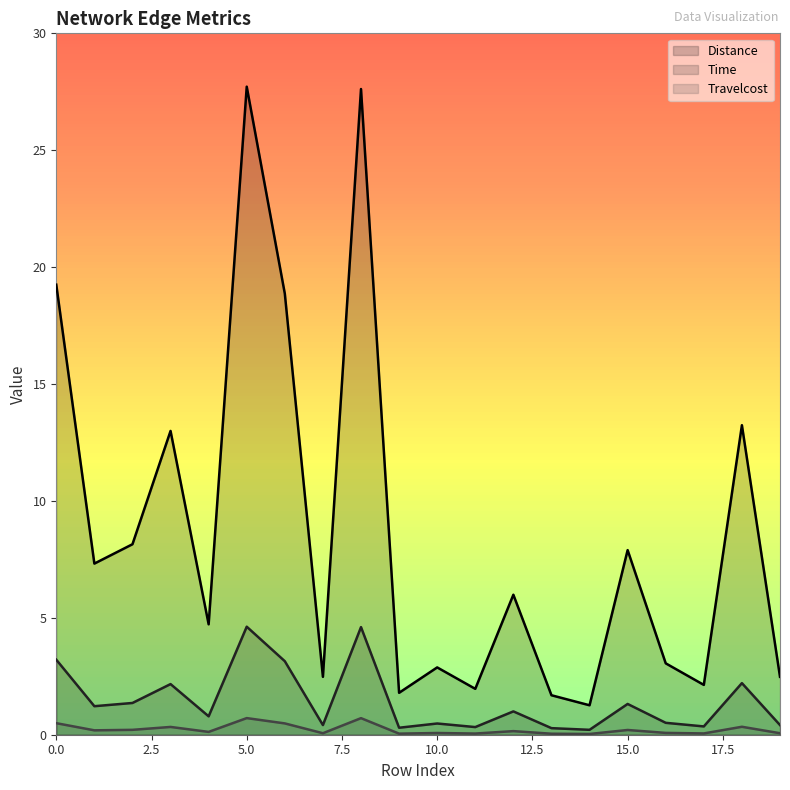

Which series has the largest total across all categories?

Distance